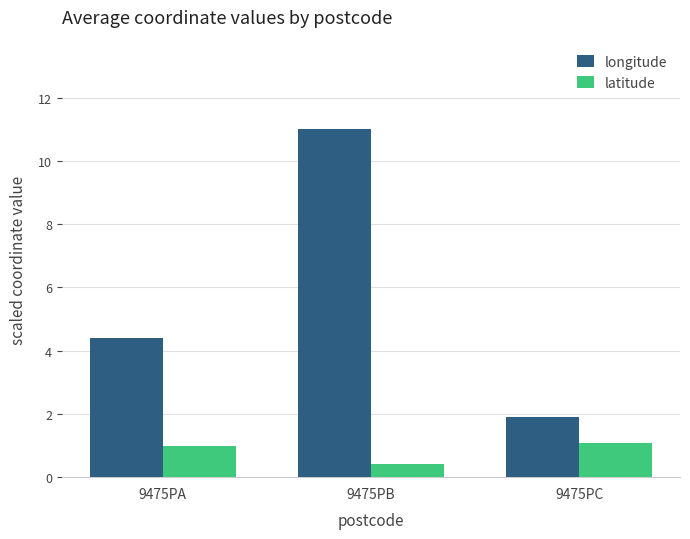

At 9475PA, list the series in order from smallest to largest.

latitude, longitude